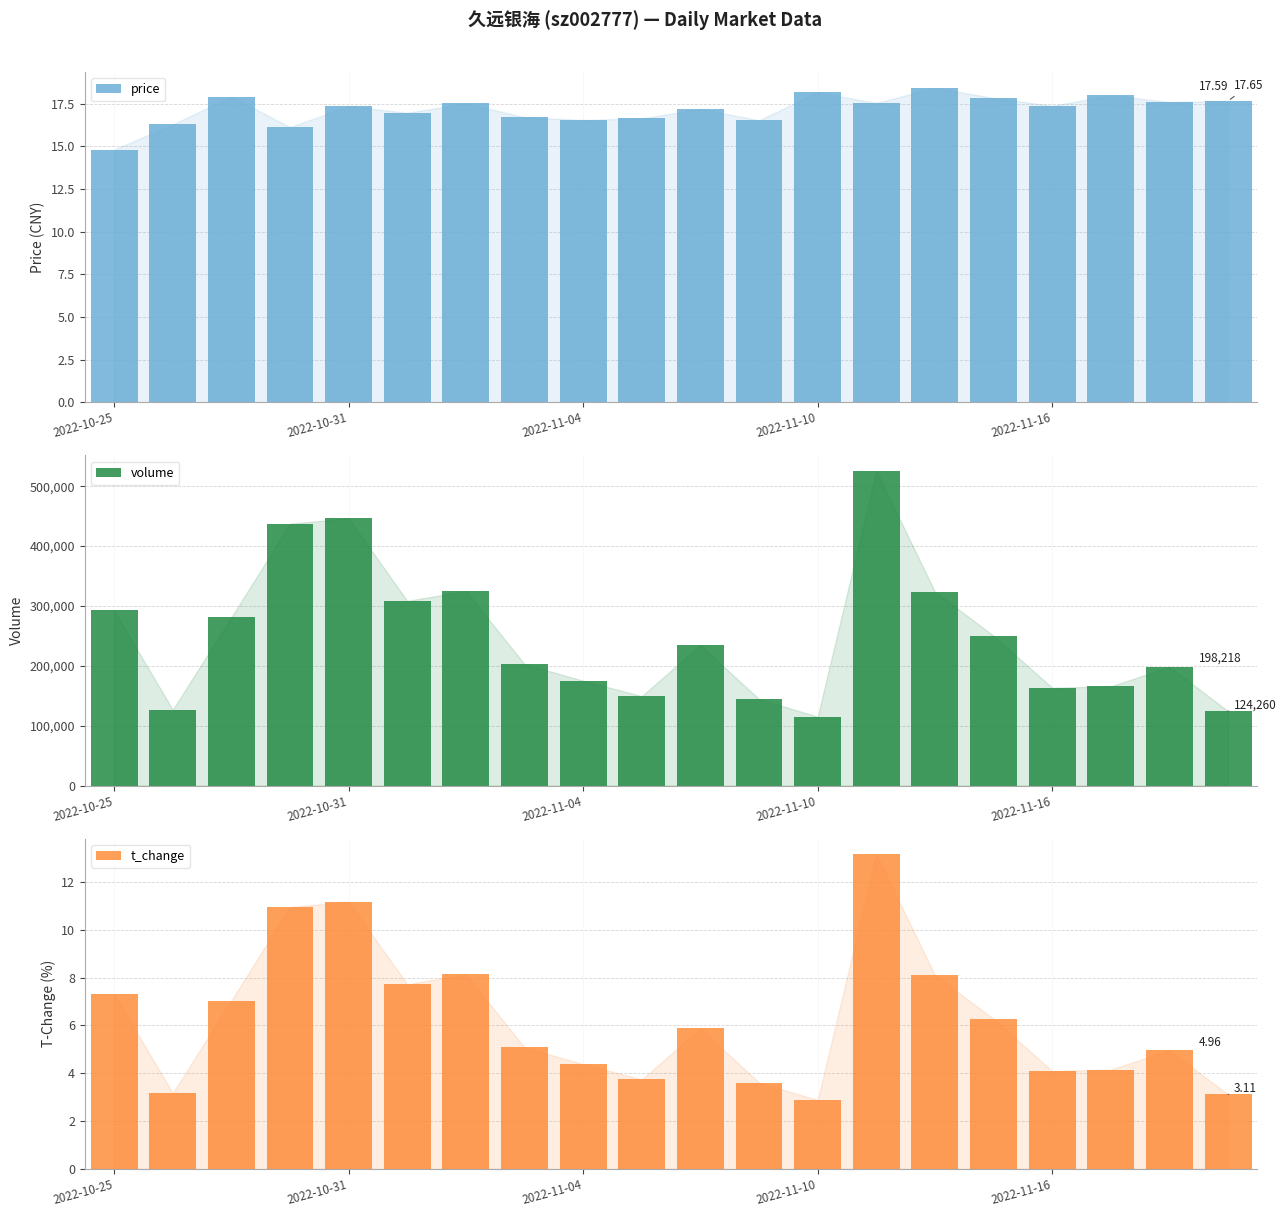

Is the value of t_change at 6 greater than the value of price at 10?

No